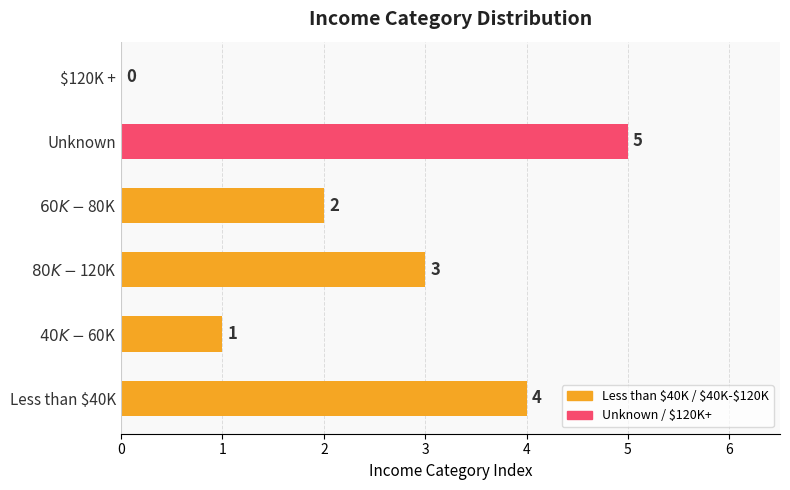

What is the sum of all values?

15